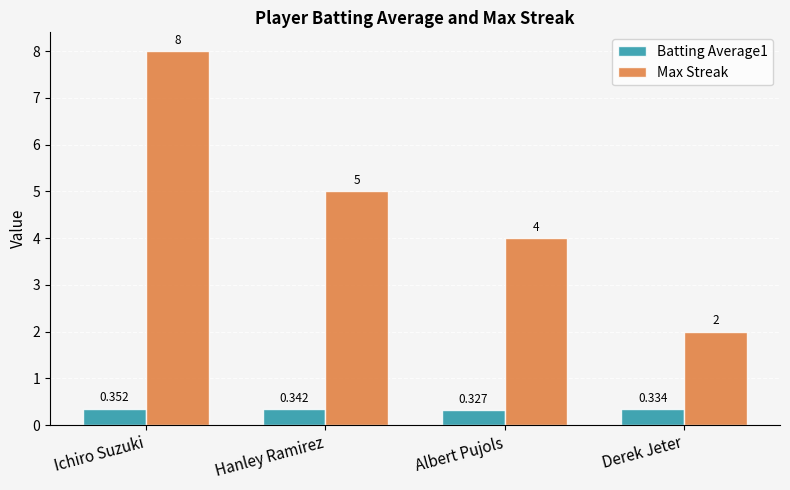

Which category has the lowest value across all series?

Albert Pujols